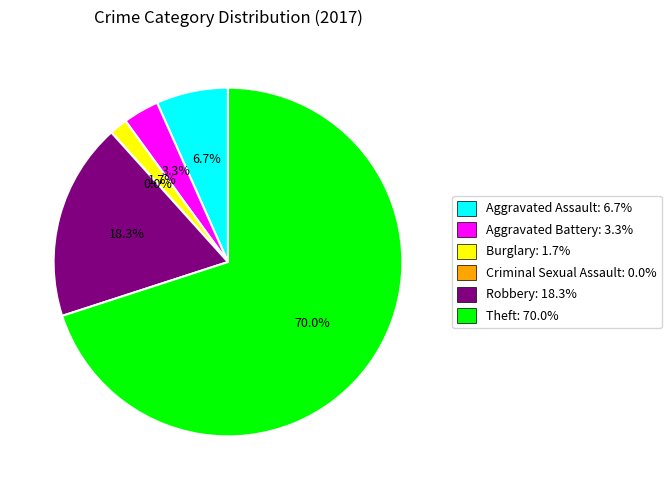

True or false: Aggravated Battery accounts for 3% of the total.

True